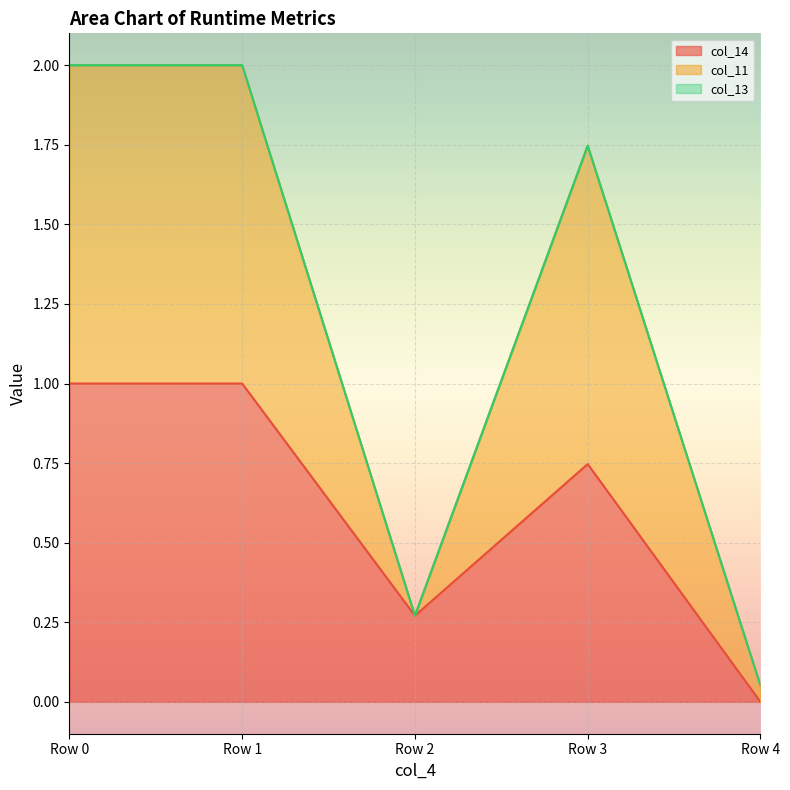

True or false: col_14 has a value of 1.0 at Row 1.

True